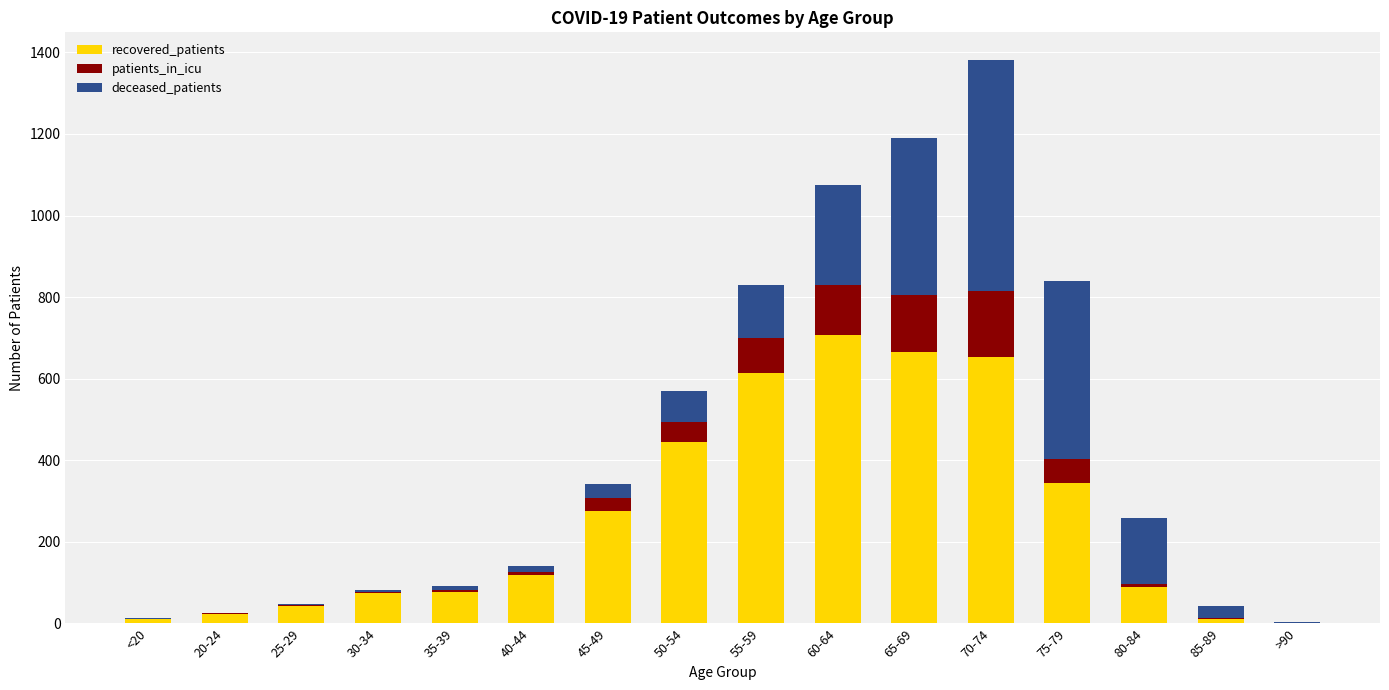

What is the highest value of the recovered_patients series?

707